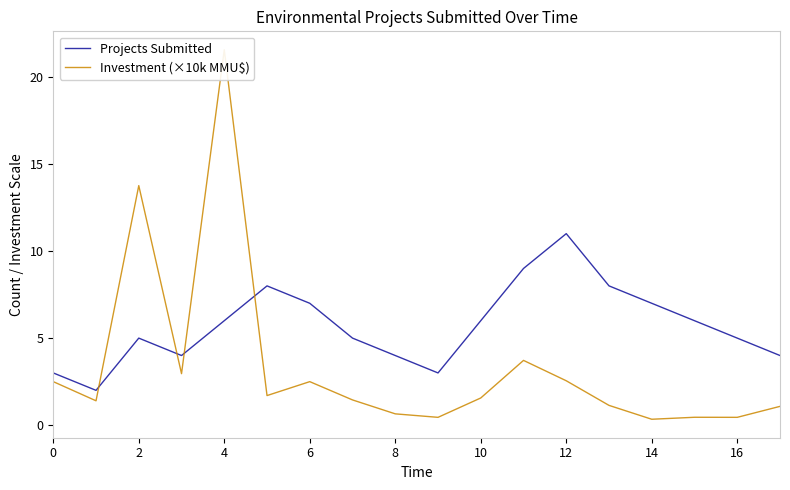

True or false: Investment (×10k MMU$) and Projects Submitted intersect in this chart.

True